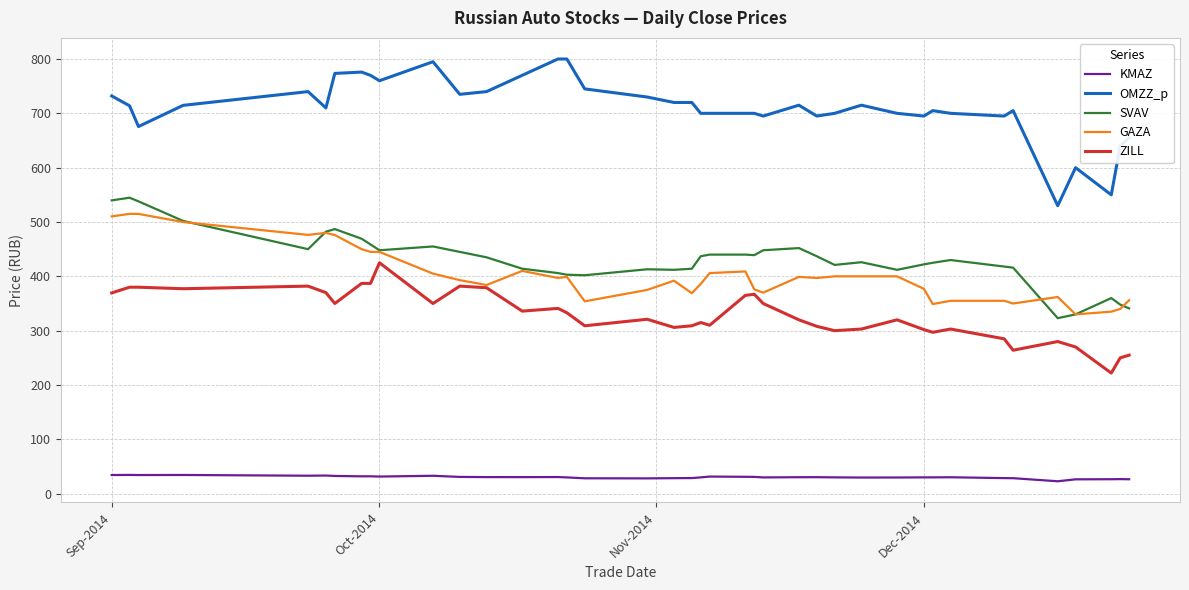

What is the difference between the maximum and minimum values in the ZILL series?

203.0